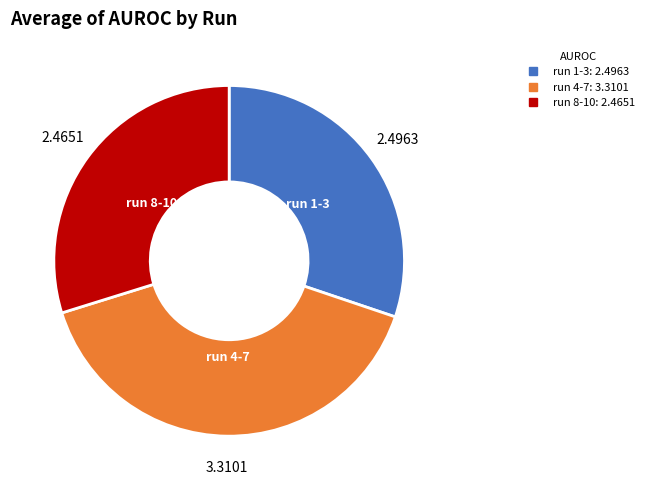

Is there a majority slice in this chart?

No